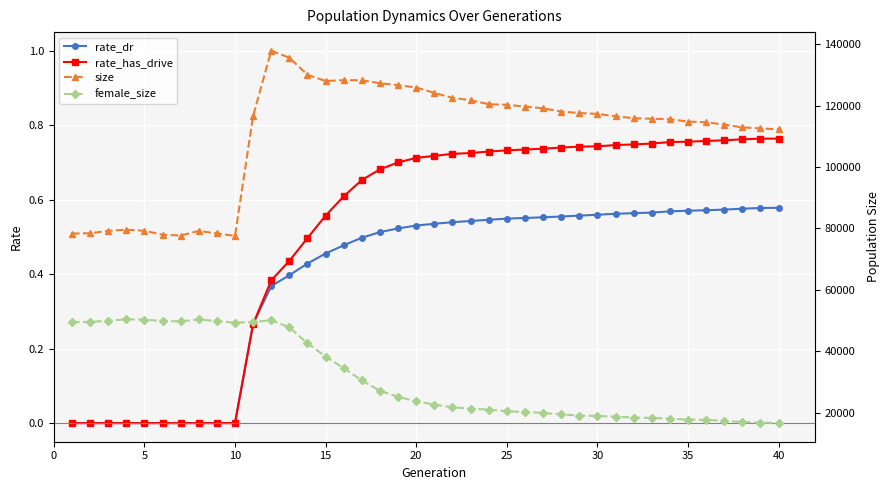

Count the number of categories in the chart.

40